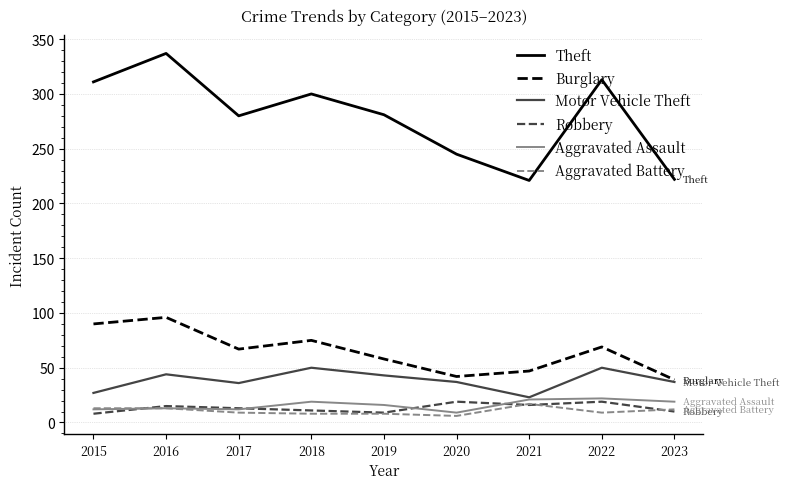

Which series has the largest total across all categories?

Theft